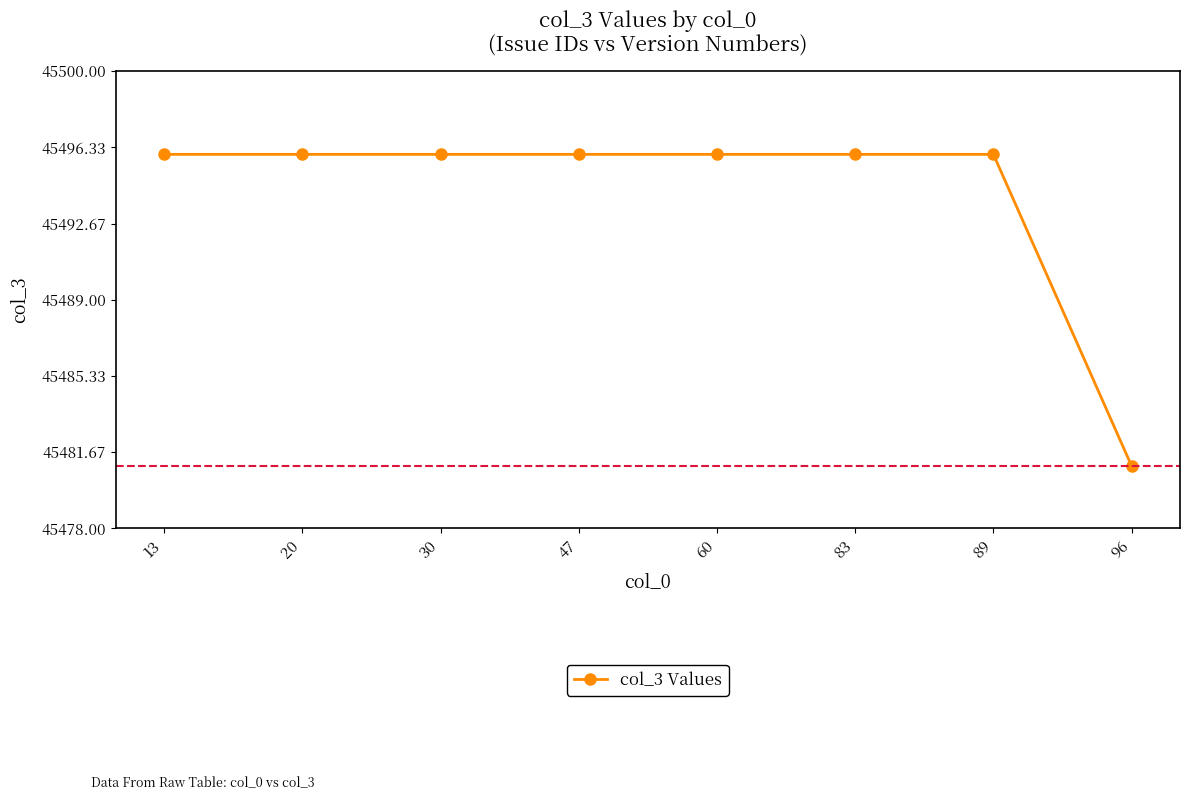

How many categories are shown in the chart?

8